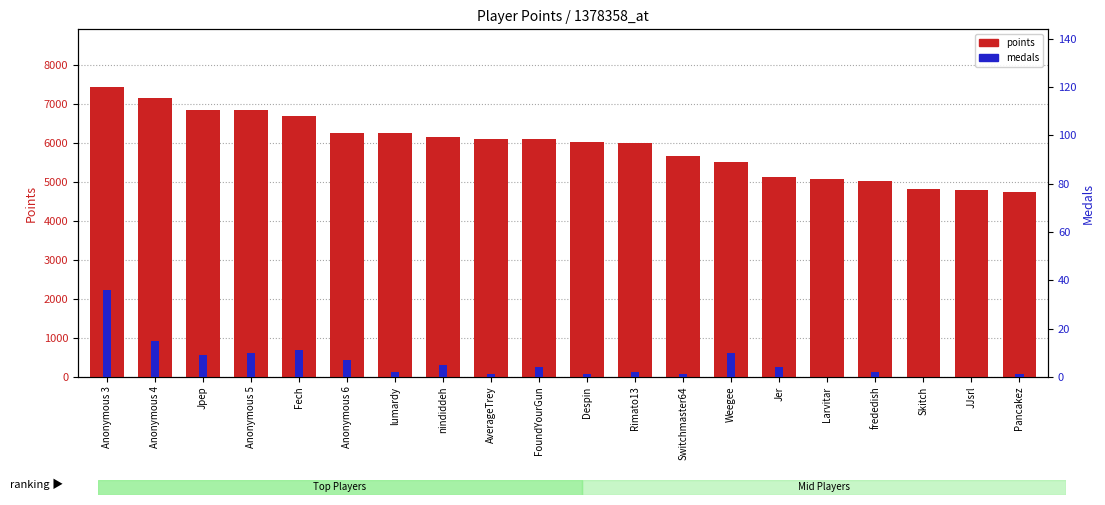

What is the difference between the medals values at Fech and Pancakez?

10